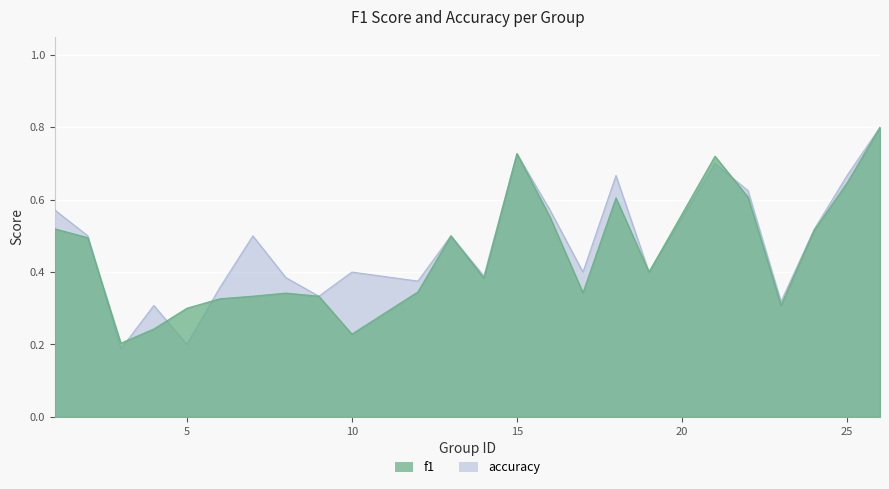

Reading left to right, list all the values displayed in this chart.

f1: 1=0.5	2=0.5	3=0.2	4=0.2	5=0.3	6=0.3	7=0.3	8=0.3	9=0.3	10=0.2	12=0.3	13=0.5	14=0.4	15=0.7	16=0.6	17=0.3	18=0.6	19=0.4	21=0.7	22=0.6	23=0.3	24=0.5	25=0.6	26=0.8
accuracy: 1=0.6	2=0.5	3=0.2	4=0.3	5=0.2	6=0.4	7=0.5	8=0.4	9=0.3	10=0.4	12=0.4	13=0.5	14=0.4	15=0.7	16=0.6	17=0.4	18=0.7	19=0.4	21=0.7	22=0.6	23=0.3	24=0.5	25=0.7	26=0.8